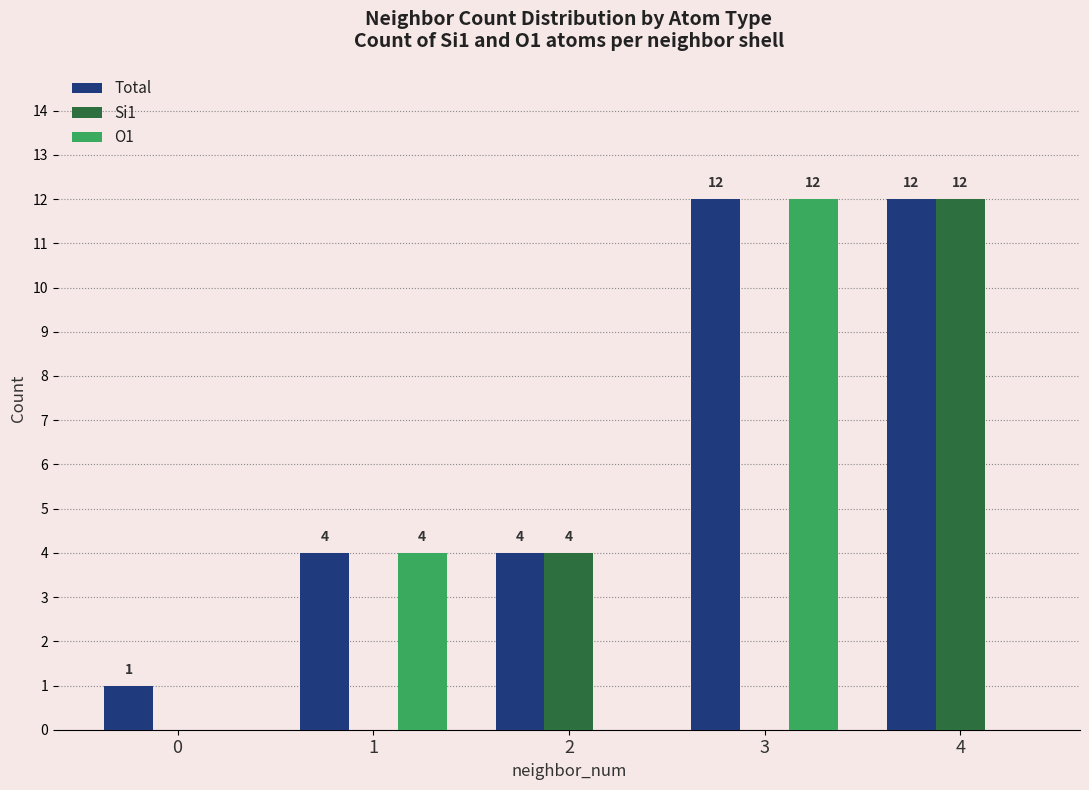

What is the average value of the O1 series?

3